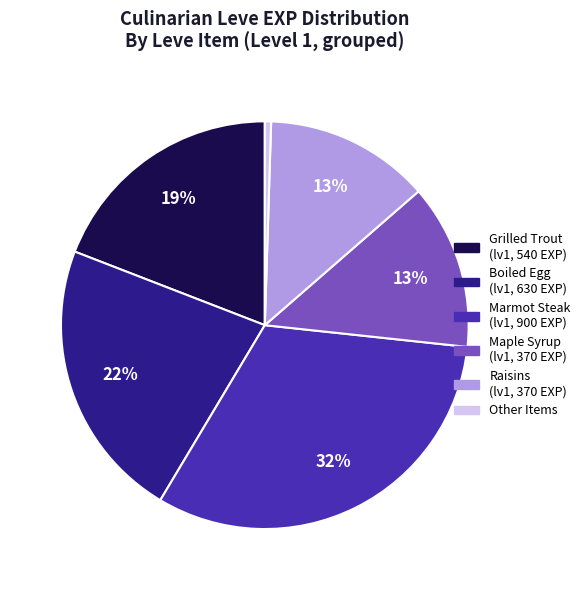

The Boiled Egg (lv1, 630 EXP) slice represents 35% of the pie. True or false?

False